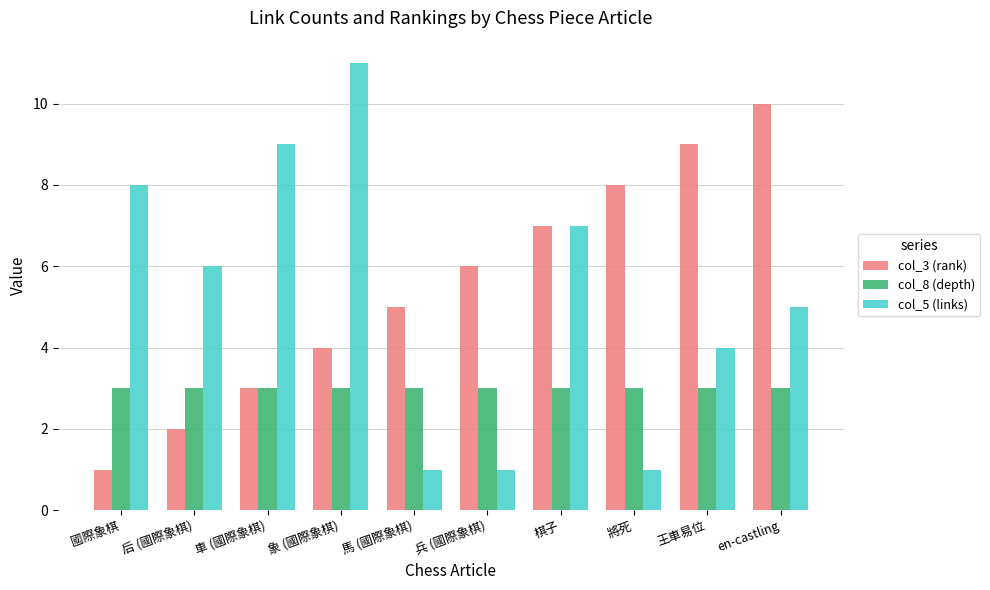

The col_3 (rank) series shows 4 at 象 (國際象棋). True or false?

True